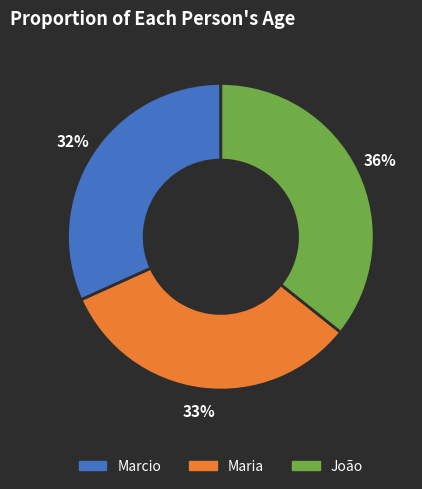

To the nearest percent, what portion does João represent?

36%